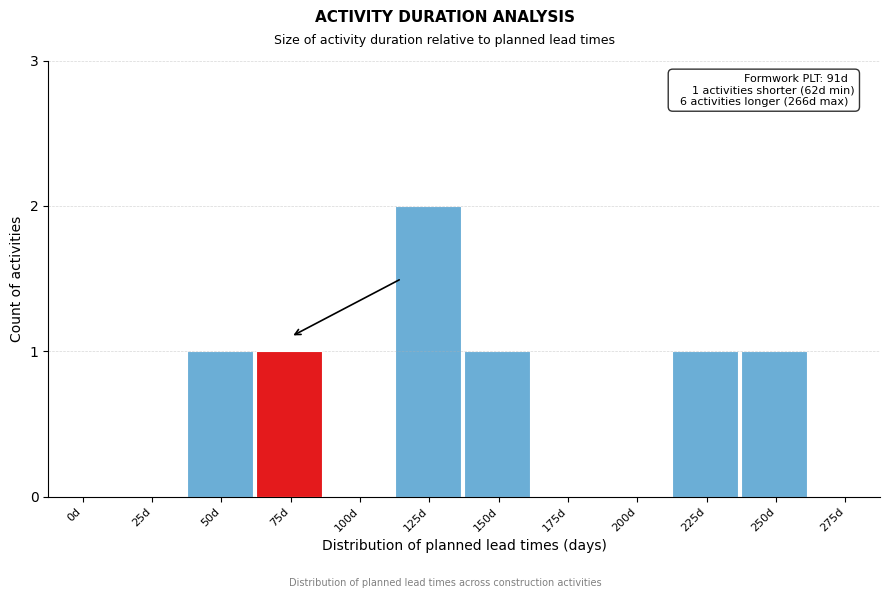

What is the sum of all values?

7